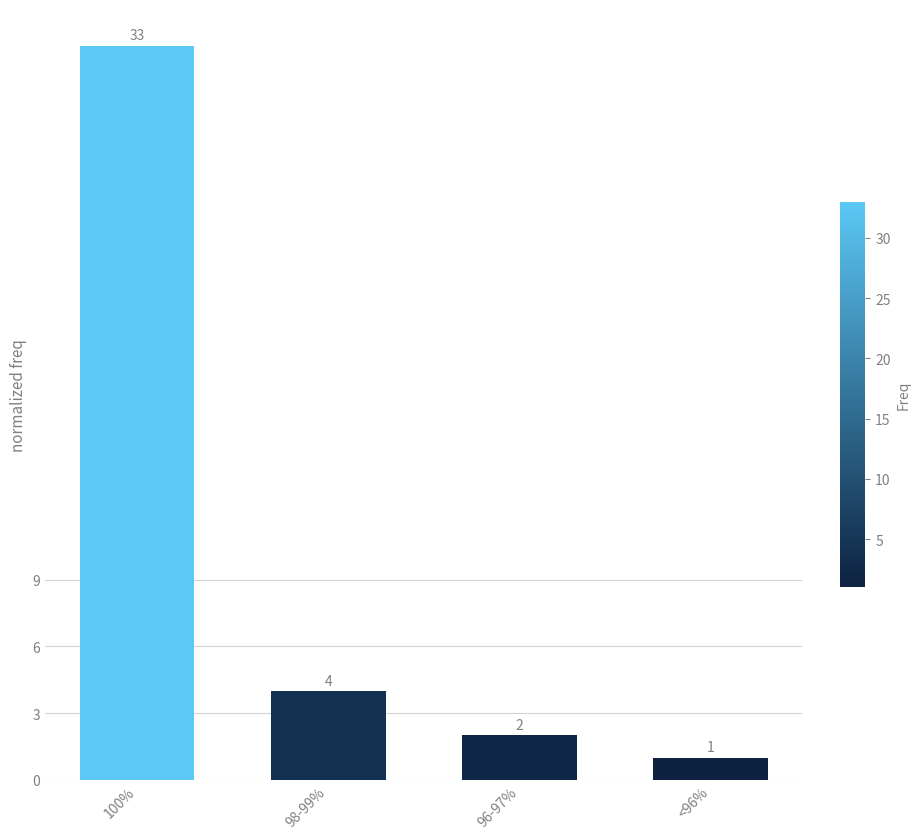

At which label is the value closest to 17?

98-99%